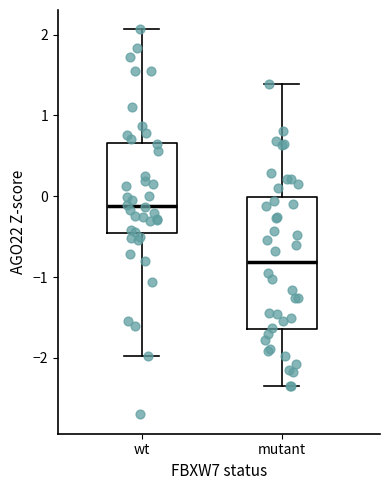

Which box has the highest median line?

wt